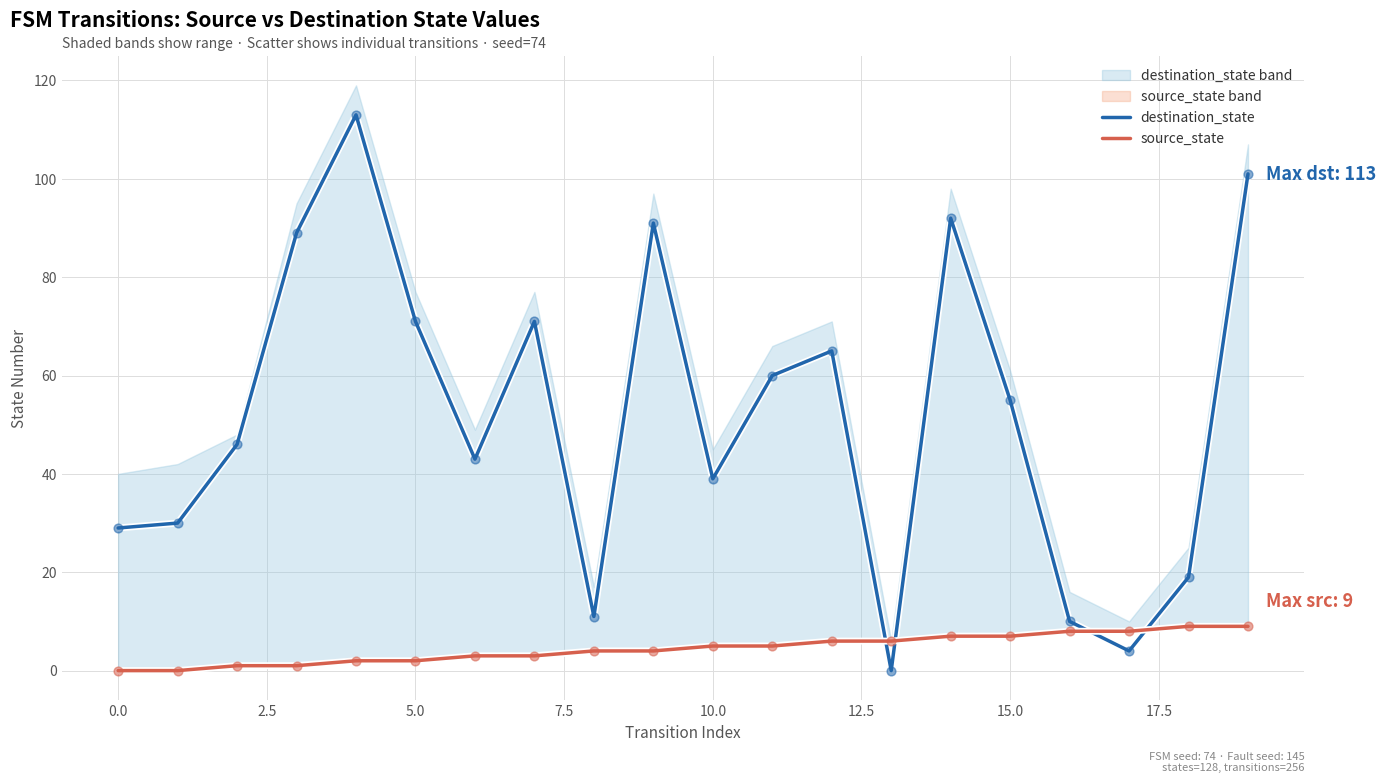

What are all the series names shown in the legend?

destination_state, source_state